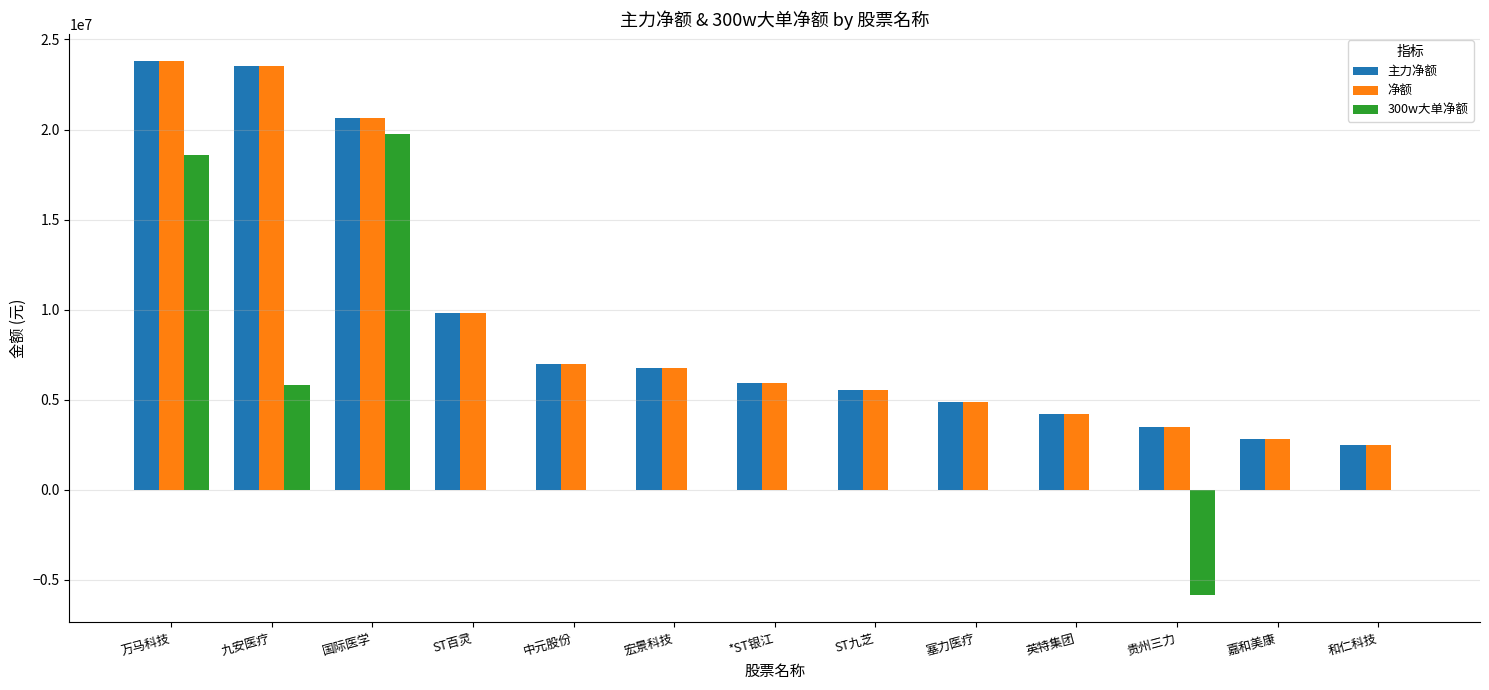

What is the spread (max minus min) of values at 九安医疗?

17736952